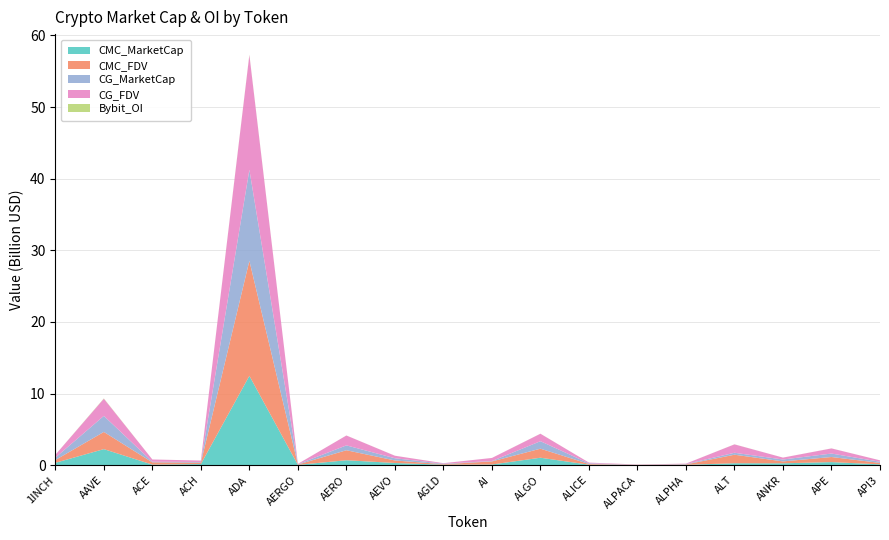

Reading left to right, extract all data points from this chart.

CMC_MarketCap: 330820099.9	2243103112.4	80911049.5	159328817.5	12474289986.9	44855490.2	689184624.7	307791971.9	69622309.3	93742303.8	1043328230.0	67794112.0	22113114.1	51495124.6	271920057.9	264309838.5	430813506.4	120478564.3
CMC_FDV: 390456610.9	2400822468.5	318388091.5	194630663.0	16061600779.5	48231710.1	1398622607.2	352044438.3	69622309.3	430999098.0	1261276479.9	99824451.2	27553667.1	57472237.3	1191339023.0	264309838.5	712211066.6	197230853.2
CG_MarketCap: 331905651.0	2238075457.0	80814852.0	96299947.0	12708442036.0	44795474.0	679007373.0	307809502.0	69859727.0	55751610.0	1043288977.0	92424930.0	22215293.0	51596069.0	270688992.0	264876639.0	481762793.0	162718855.0
CG_FDV: 391737853.0	2395442555.0	316512244.0	194793618.0	16019703302.0	48167176.0	1377992886.0	352064488.0	69859727.0	428858537.0	1043289010.0	100370965.0	22215293.0	57584899.0	1171602489.0	264876639.0	714098340.0	197676510.0
Bybit_OI: 5687210.0	42909214.0	1324165.0	2267851.0	57916387.0	962725.0	4310276.0	5065354.0	1285794.0	2260653.0	7199505.0	2265111.0	1001000.0	855902.0	9908347.0	3516942.0	8003114.0	2937184.0